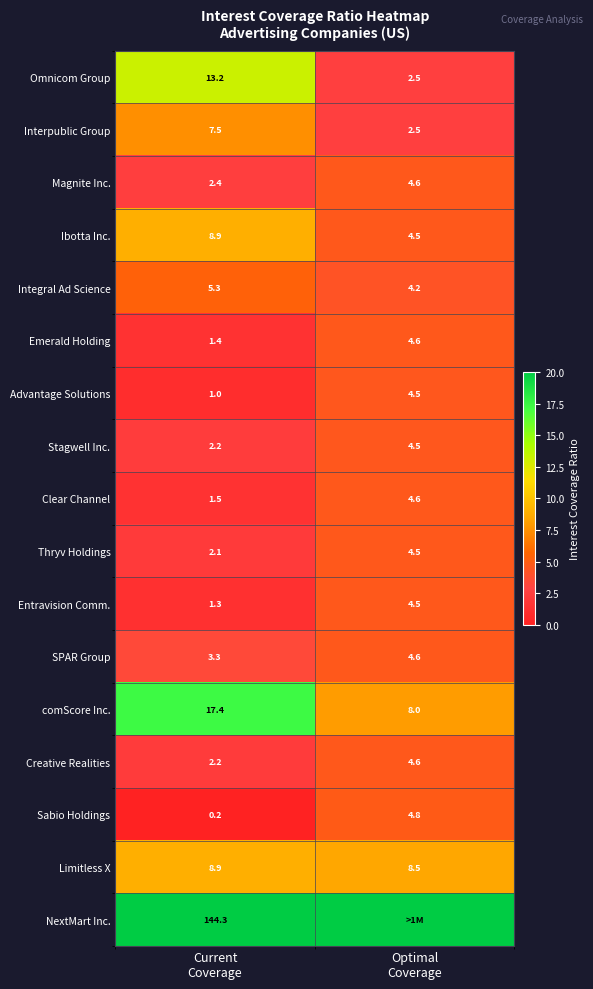

What is the maximum value for Stagwell Inc.?

4.5